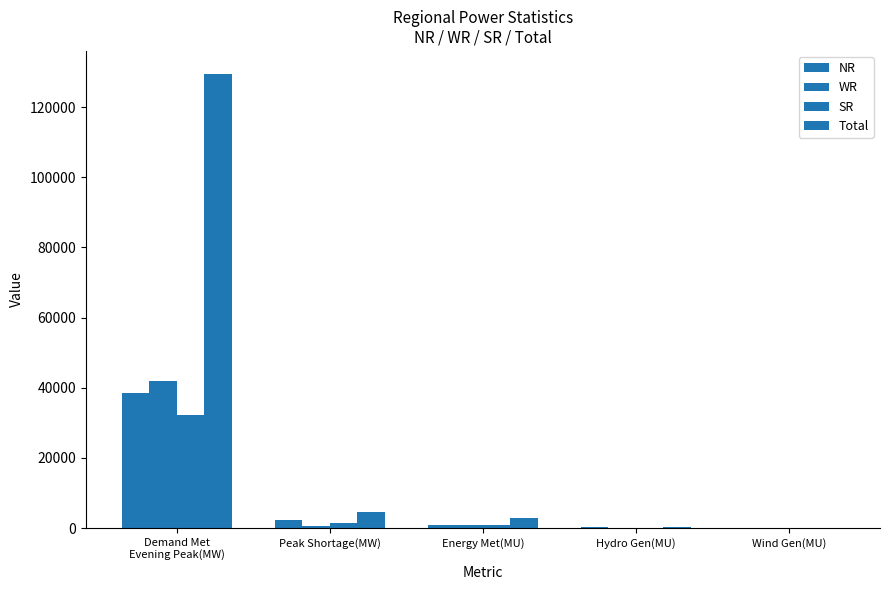

How many groups of bars are there?

5